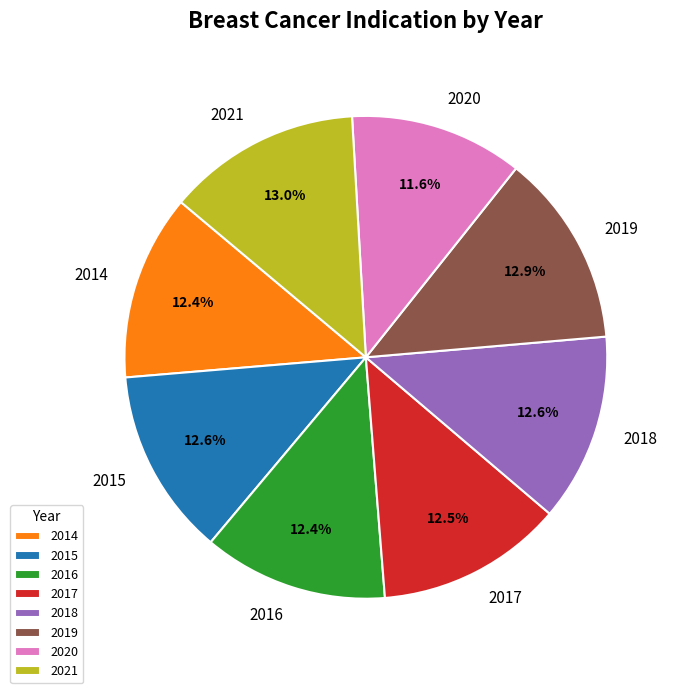

To the nearest percent, what is the average slice percentage?

12%